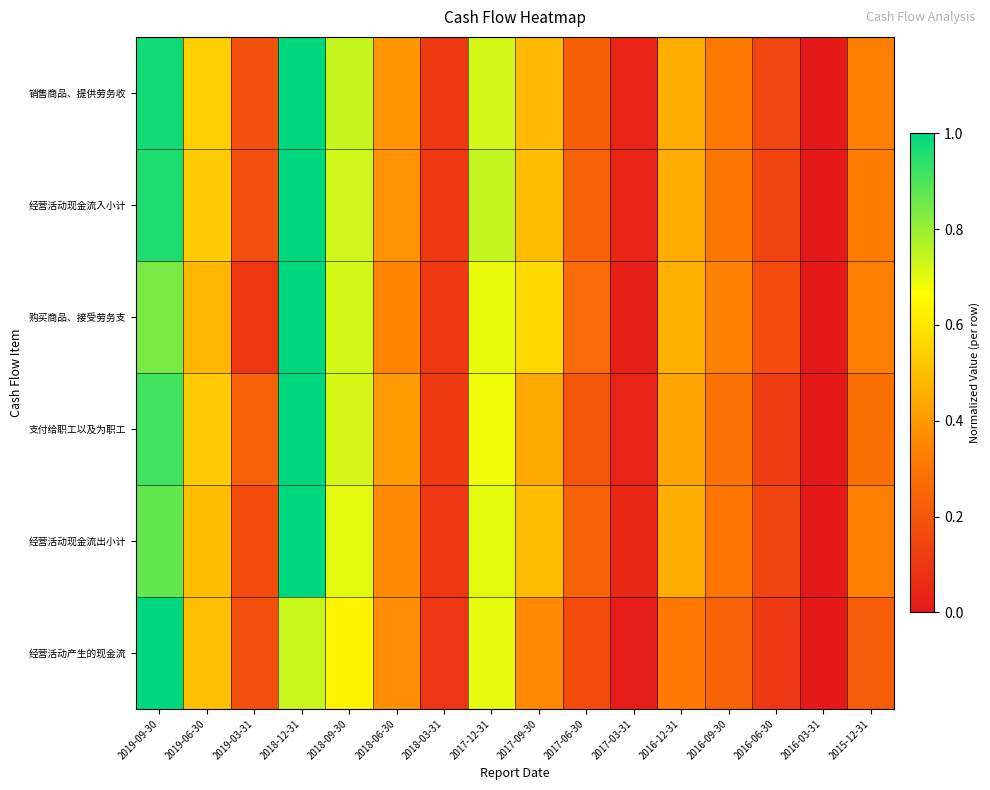

Reading right to left, extract all data points from this chart.

销售商品、提供劳务收: 2015-12-31=0.3	2016-03-31=0.0	2016-06-30=0.1	2016-09-30=0.3	2016-12-31=0.5	2017-03-31=0.0	2017-06-30=0.2	2017-09-30=0.5	2017-12-31=0.7	2018-03-31=0.1	2018-06-30=0.4	2018-09-30=0.7	2018-12-31=1.0	2019-03-31=0.2	2019-06-30=0.5	2019-09-30=1.0
经营活动现金流入小计: 2015-12-31=0.3	2016-03-31=0.0	2016-06-30=0.1	2016-09-30=0.3	2016-12-31=0.5	2017-03-31=0.0	2017-06-30=0.2	2017-09-30=0.5	2017-12-31=0.7	2018-03-31=0.1	2018-06-30=0.4	2018-09-30=0.7	2018-12-31=1.0	2019-03-31=0.2	2019-06-30=0.5	2019-09-30=1.0
购买商品、接受劳务支: 2015-12-31=0.3	2016-03-31=0.0	2016-06-30=0.2	2016-09-30=0.3	2016-12-31=0.5	2017-03-31=0.0	2017-06-30=0.3	2017-09-30=0.6	2017-12-31=0.7	2018-03-31=0.1	2018-06-30=0.4	2018-09-30=0.7	2018-12-31=1.0	2019-03-31=0.1	2019-06-30=0.5	2019-09-30=0.8
支付给职工以及为职工: 2015-12-31=0.3	2016-03-31=0.0	2016-06-30=0.1	2016-09-30=0.3	2016-12-31=0.4	2017-03-31=0.0	2017-06-30=0.2	2017-09-30=0.4	2017-12-31=0.7	2018-03-31=0.1	2018-06-30=0.4	2018-09-30=0.7	2018-12-31=1.0	2019-03-31=0.2	2019-06-30=0.5	2019-09-30=0.9
经营活动现金流出小计: 2015-12-31=0.3	2016-03-31=0.0	2016-06-30=0.1	2016-09-30=0.3	2016-12-31=0.5	2017-03-31=0.0	2017-06-30=0.2	2017-09-30=0.5	2017-12-31=0.7	2018-03-31=0.1	2018-06-30=0.4	2018-09-30=0.7	2018-12-31=1.0	2019-03-31=0.2	2019-06-30=0.5	2019-09-30=0.9
经营活动产生的现金流: 2015-12-31=0.2	2016-03-31=0.0	2016-06-30=0.1	2016-09-30=0.2	2016-12-31=0.3	2017-03-31=0.0	2017-06-30=0.2	2017-09-30=0.4	2017-12-31=0.7	2018-03-31=0.1	2018-06-30=0.4	2018-09-30=0.6	2018-12-31=0.7	2019-03-31=0.2	2019-06-30=0.5	2019-09-30=1.0